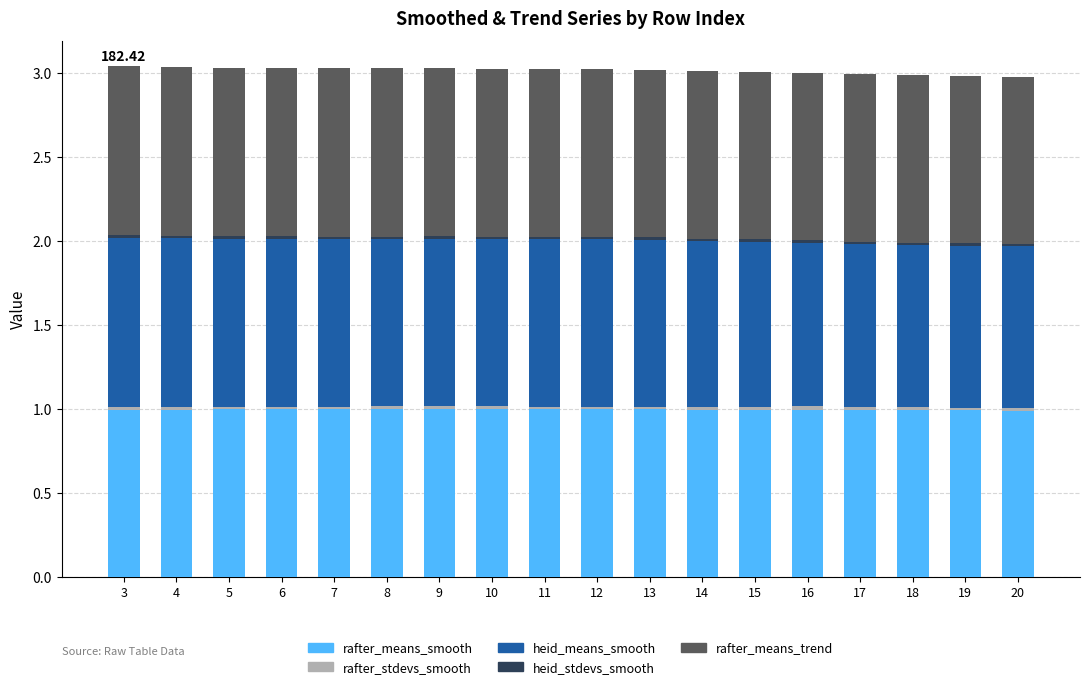

What is the sum of all rafter_means_smooth values?

17.9